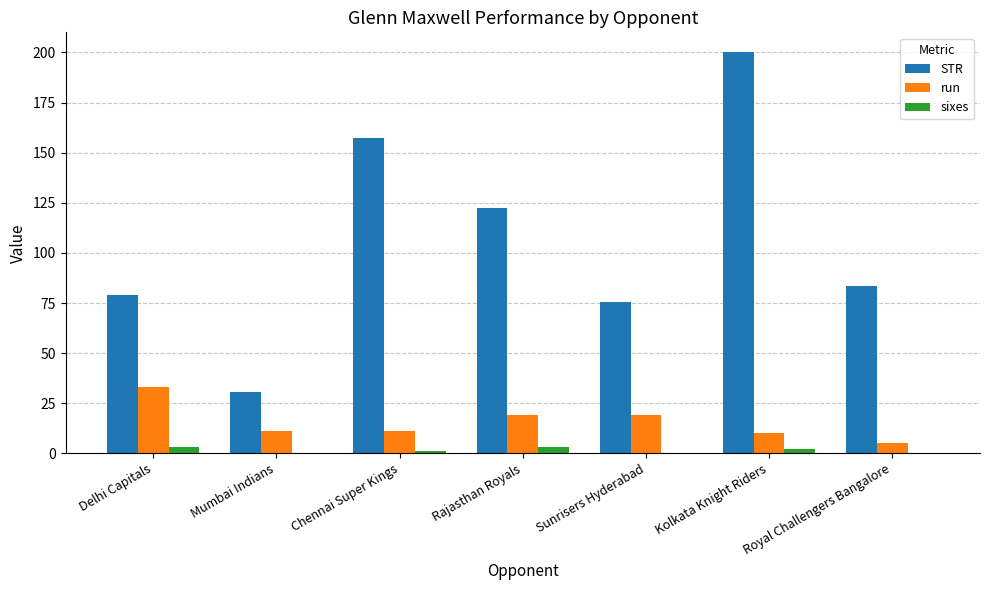

At which category is the sum across all series the highest?

Kolkata Knight Riders